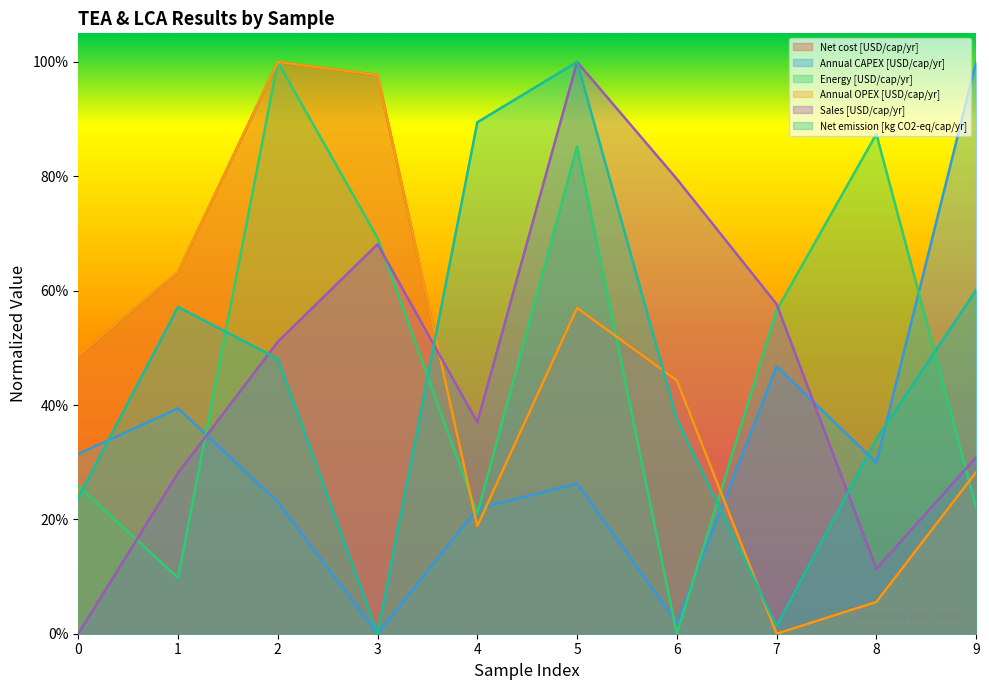

Reading left to right, list all the values displayed in this chart.

Net cost [USD/cap/yr]: 0=0.5	1=0.6	2=1.0	3=1.0	4=0.2	5=0.6	6=0.4	7=0.0	8=0.1	9=0.3
Annual CAPEX [USD/cap/yr]: 0=0.3	1=0.4	2=0.2	3=0.0	4=0.2	5=0.3	6=0.0	7=0.5	8=0.3	9=1.0
Energy [USD/cap/yr]: 0=0.3	1=0.1	2=1.0	3=0.7	4=0.2	5=0.9	6=0.0	7=0.6	8=0.9	9=0.2
Annual OPEX [USD/cap/yr]: 0=0.5	1=0.6	2=1.0	3=1.0	4=0.2	5=0.6	6=0.4	7=0.0	8=0.1	9=0.3
Sales [USD/cap/yr]: 0=0.0	1=0.3	2=0.5	3=0.7	4=0.4	5=1.0	6=0.8	7=0.6	8=0.1	9=0.3
Net emission [kg CO2-eq/cap/yr]: 0=0.2	1=0.6	2=0.5	3=0.0	4=0.9	5=1.0	6=0.4	7=0.0	8=0.3	9=0.6